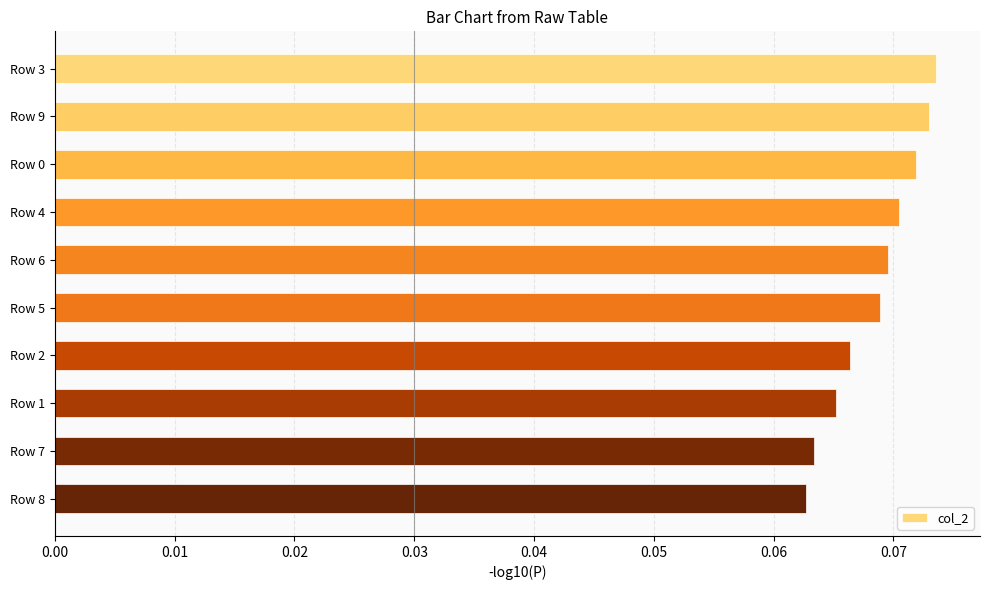

Are the bars grouped side by side (vs. stacked)?

No